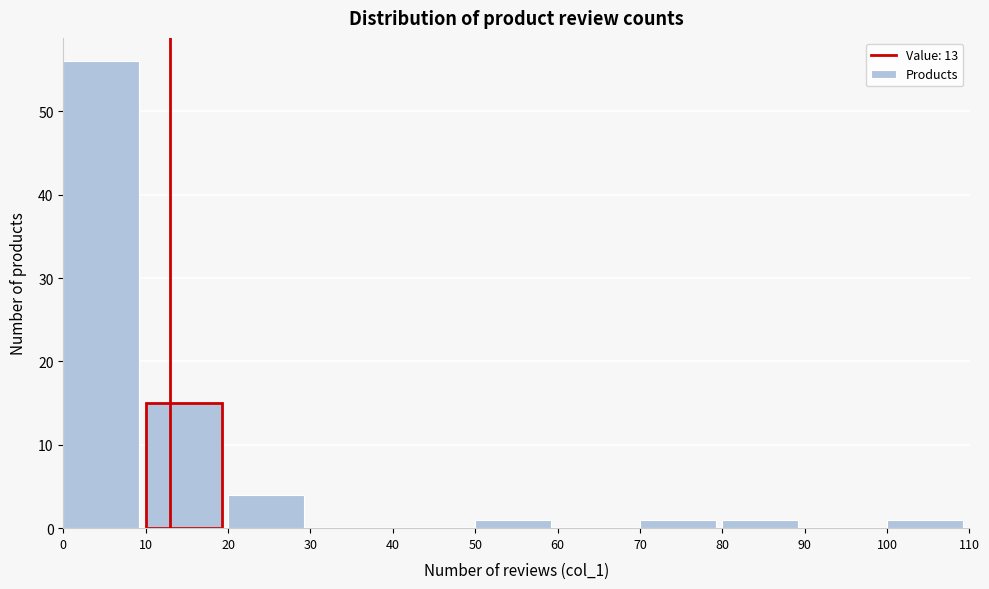

What is the height of the bar covering 20 to 30 on the x-axis? The values are not printed on the chart, so give them approximately, as read against the axis.

4